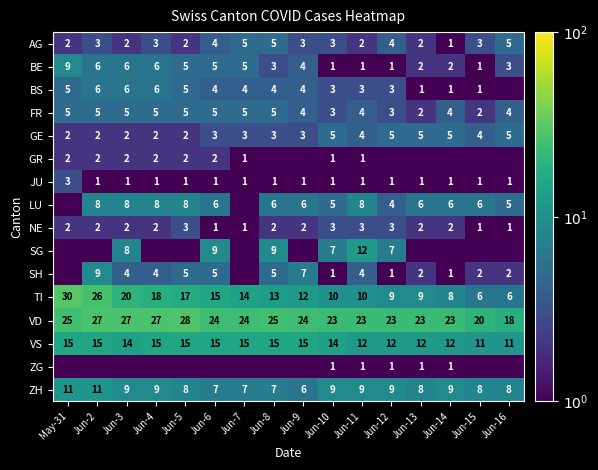

What is the sum of the GR values at Jun-5 and Jun-11?

3.0